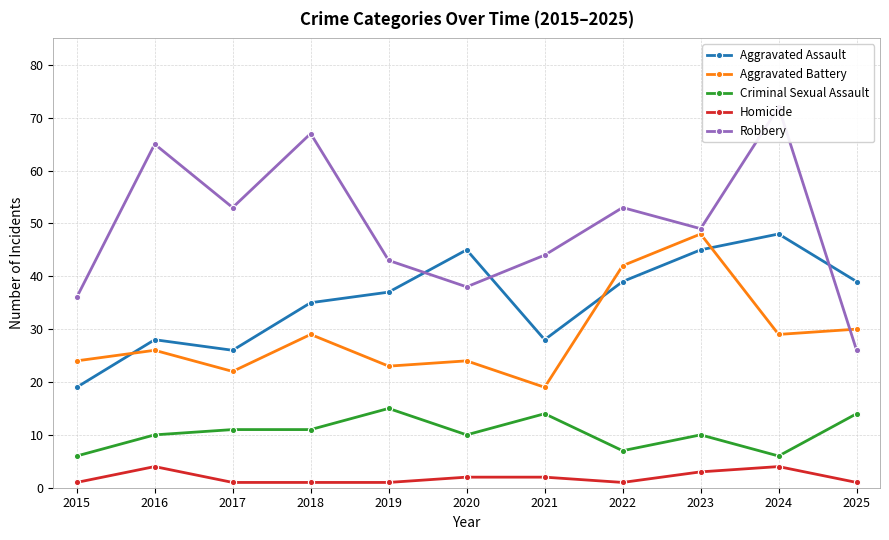

What is the value of the Aggravated Assault point at the 6th from the left?

45